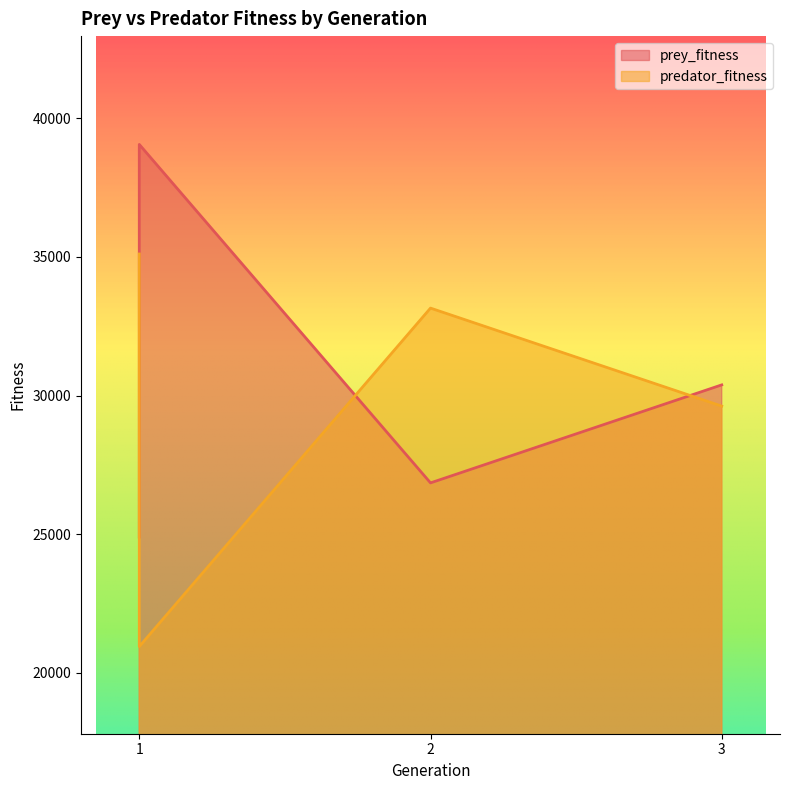

How many interior local valleys does the predator_fitness series have?

1